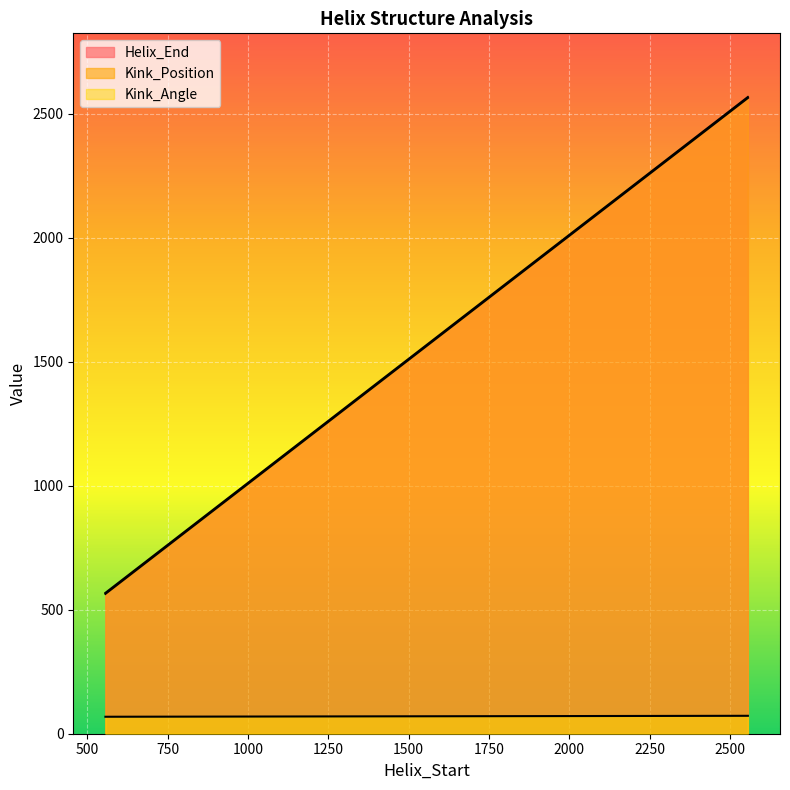

True or false: Kink_Angle and Kink_Position cross at least once.

False